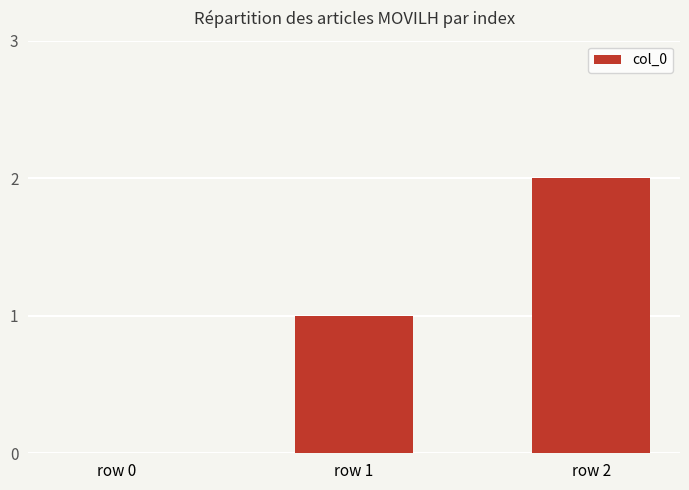

Where is the data nearest to the value 1?

row 1